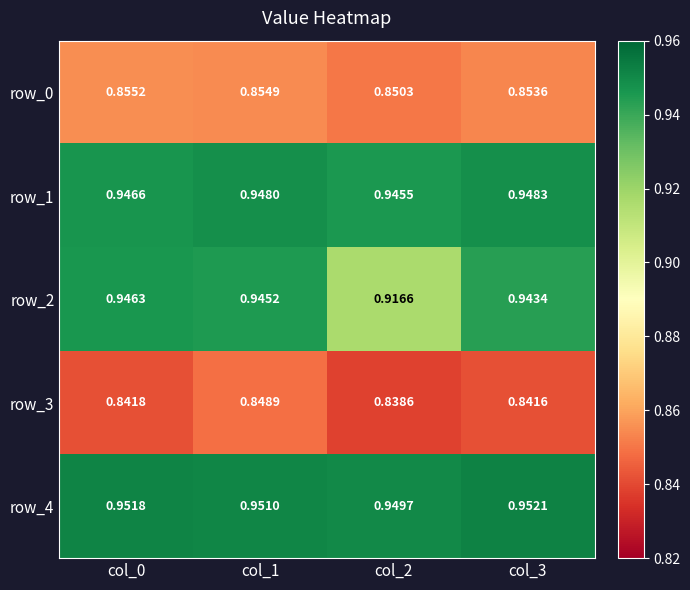

At how many categories does at least one series exceed 0?

4